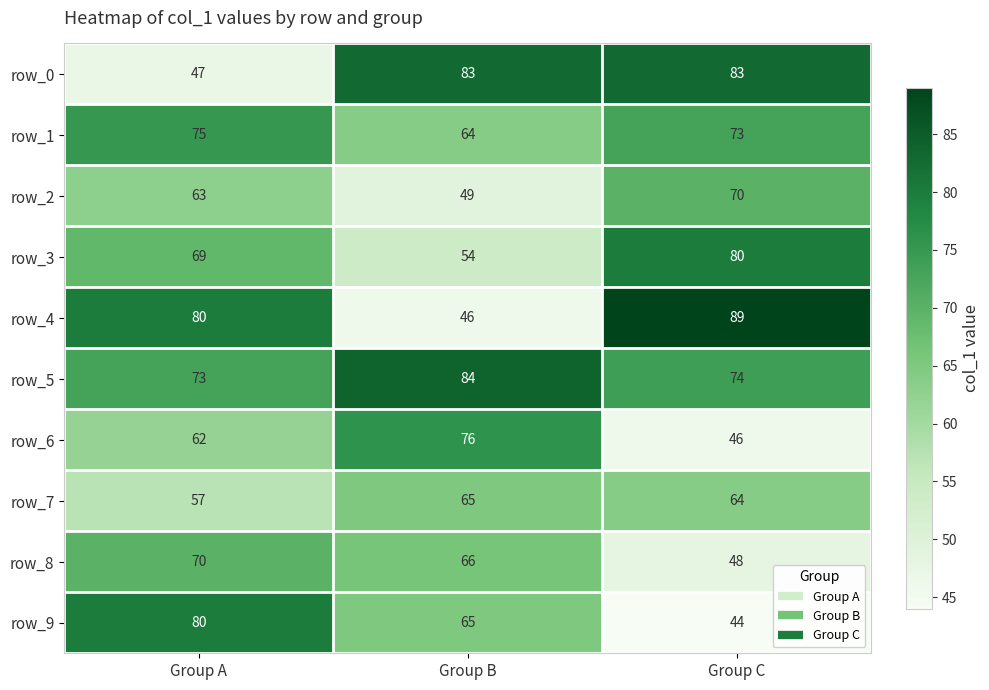

Which series has the largest total across all categories?

row_5